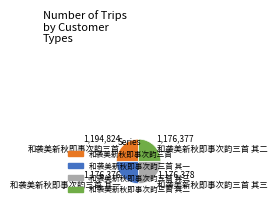

Does any single category account for the majority?

No